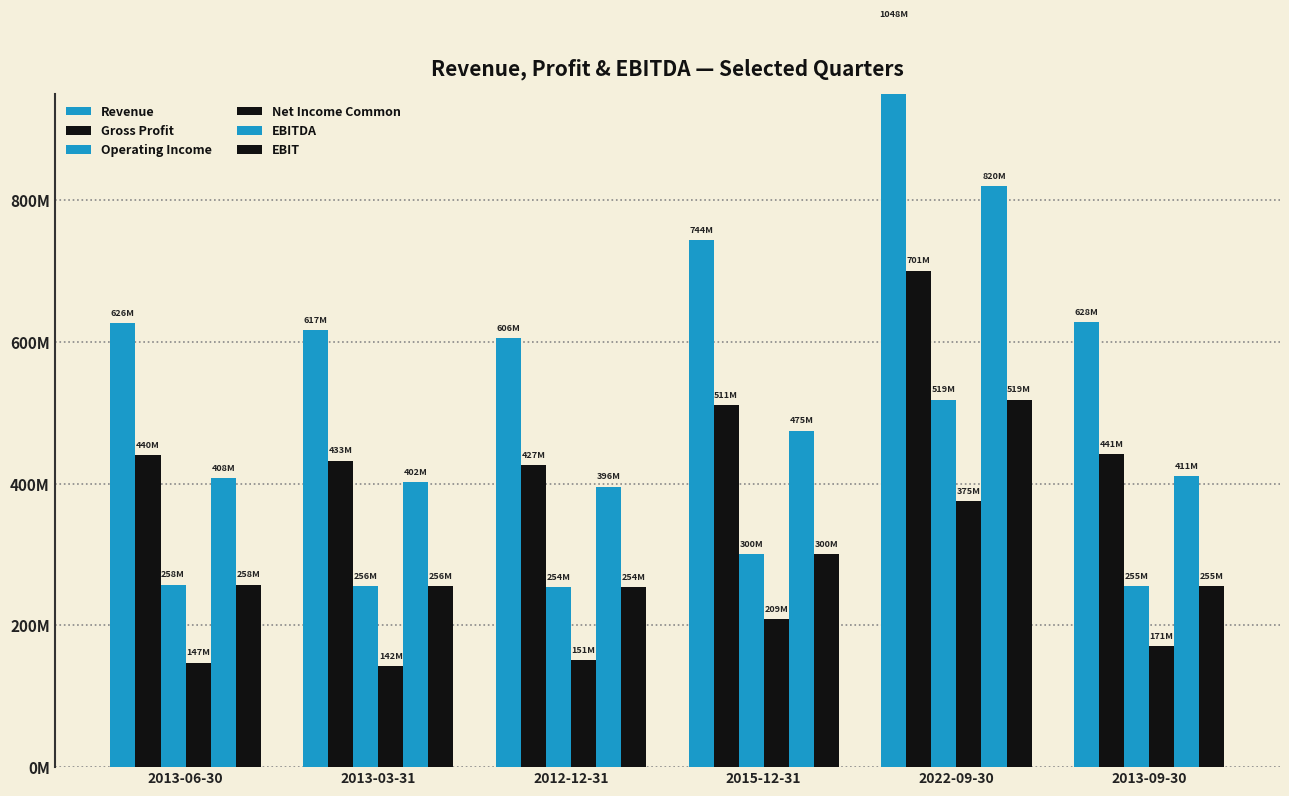

What is the difference between the EBIT values at 2013-09-30 and 2013-06-30?

2051000